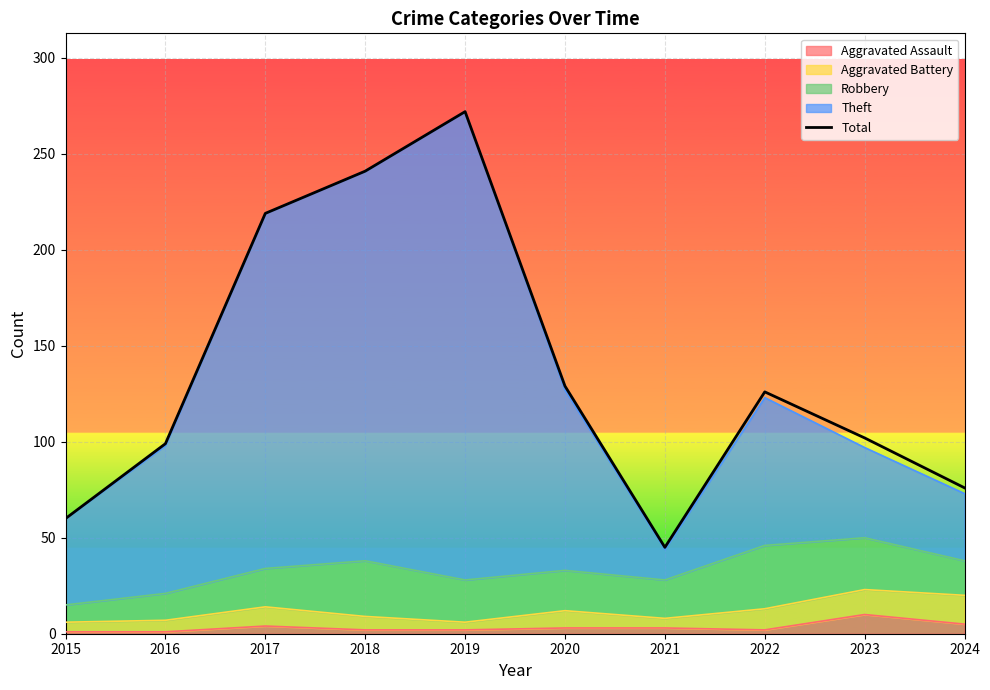

The value at 2022 is 126. True or false?

True